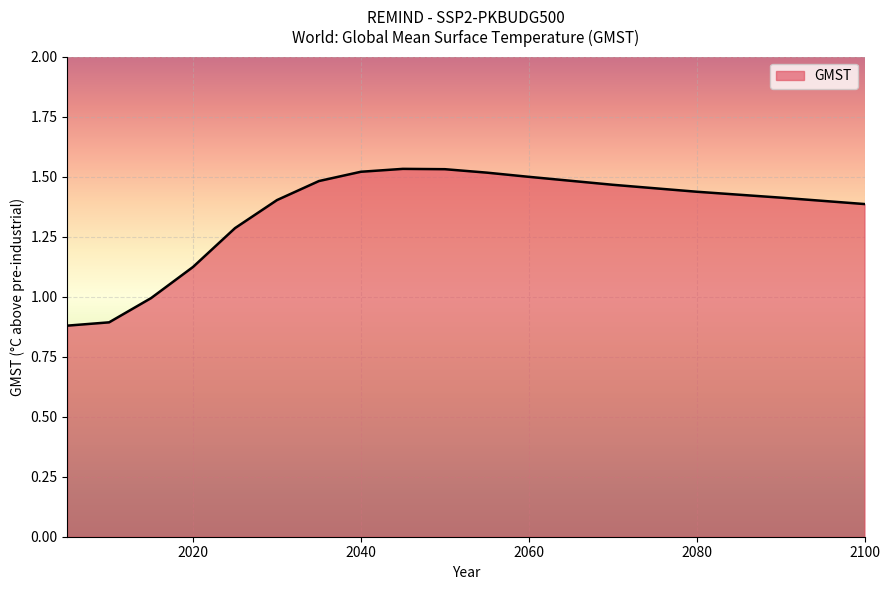

What is the difference between the maximum and minimum values?

0.7